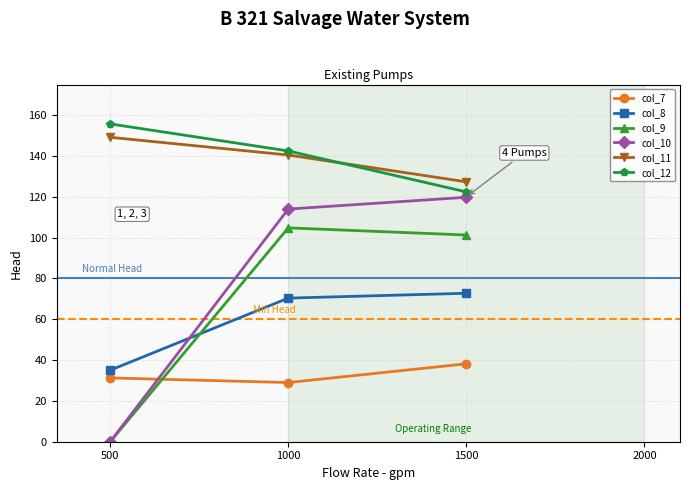

How many categories are shown in the chart?

3